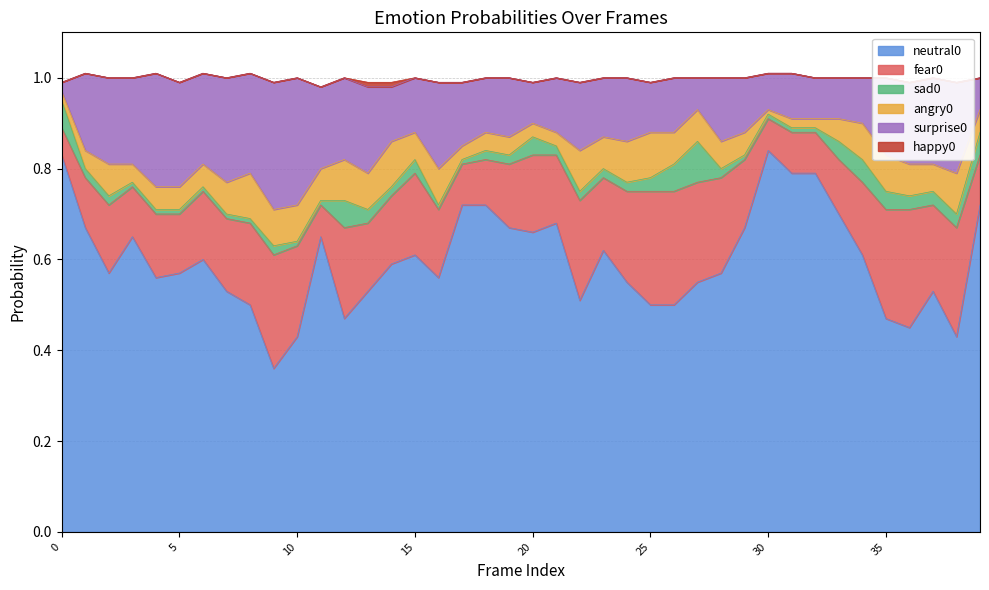

Which label corresponds to the largest value in the chart?

30